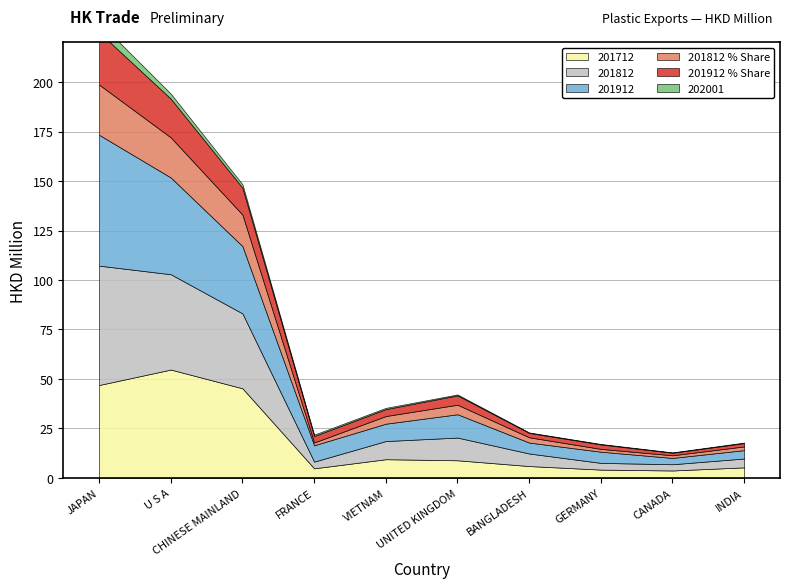

True or false: 201812 and 201912_share intersect in this chart.

False